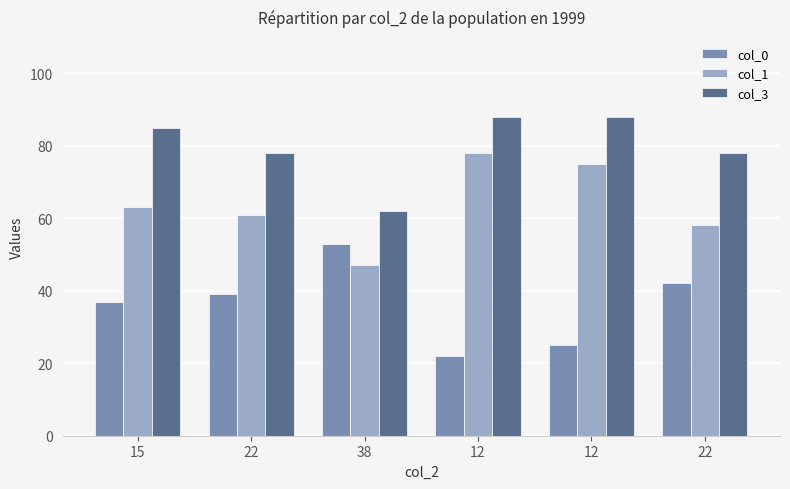

The value of col_3 at 12 is 88. True or false?

True